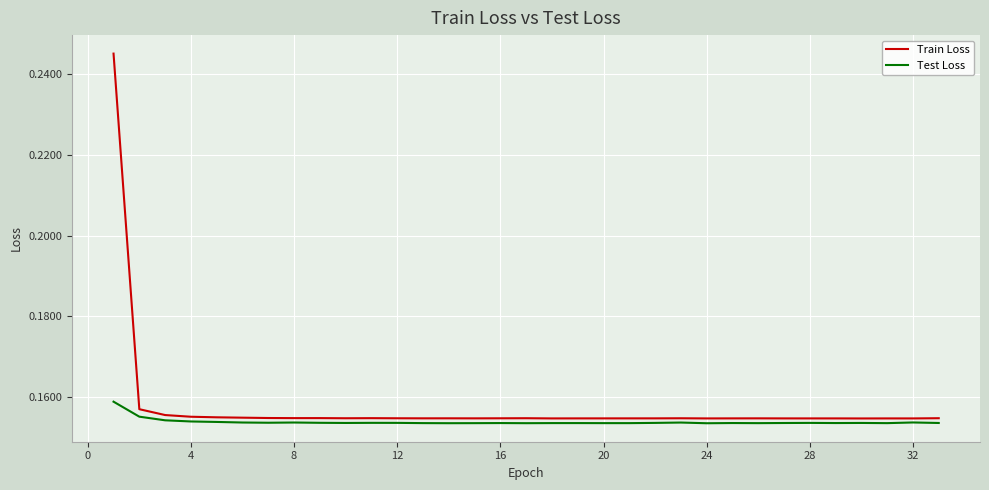

Rank the series by their maximum value, from lowest to highest.

Test Loss, Train Loss